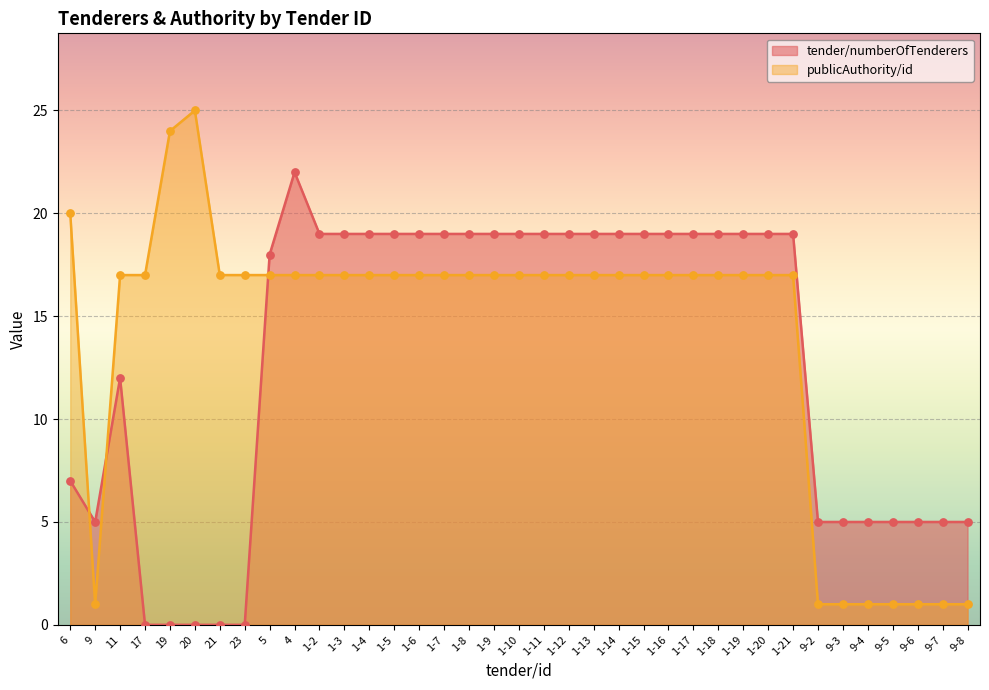

Which series has the largest Y range (max minus min)?

publicAuthority/id